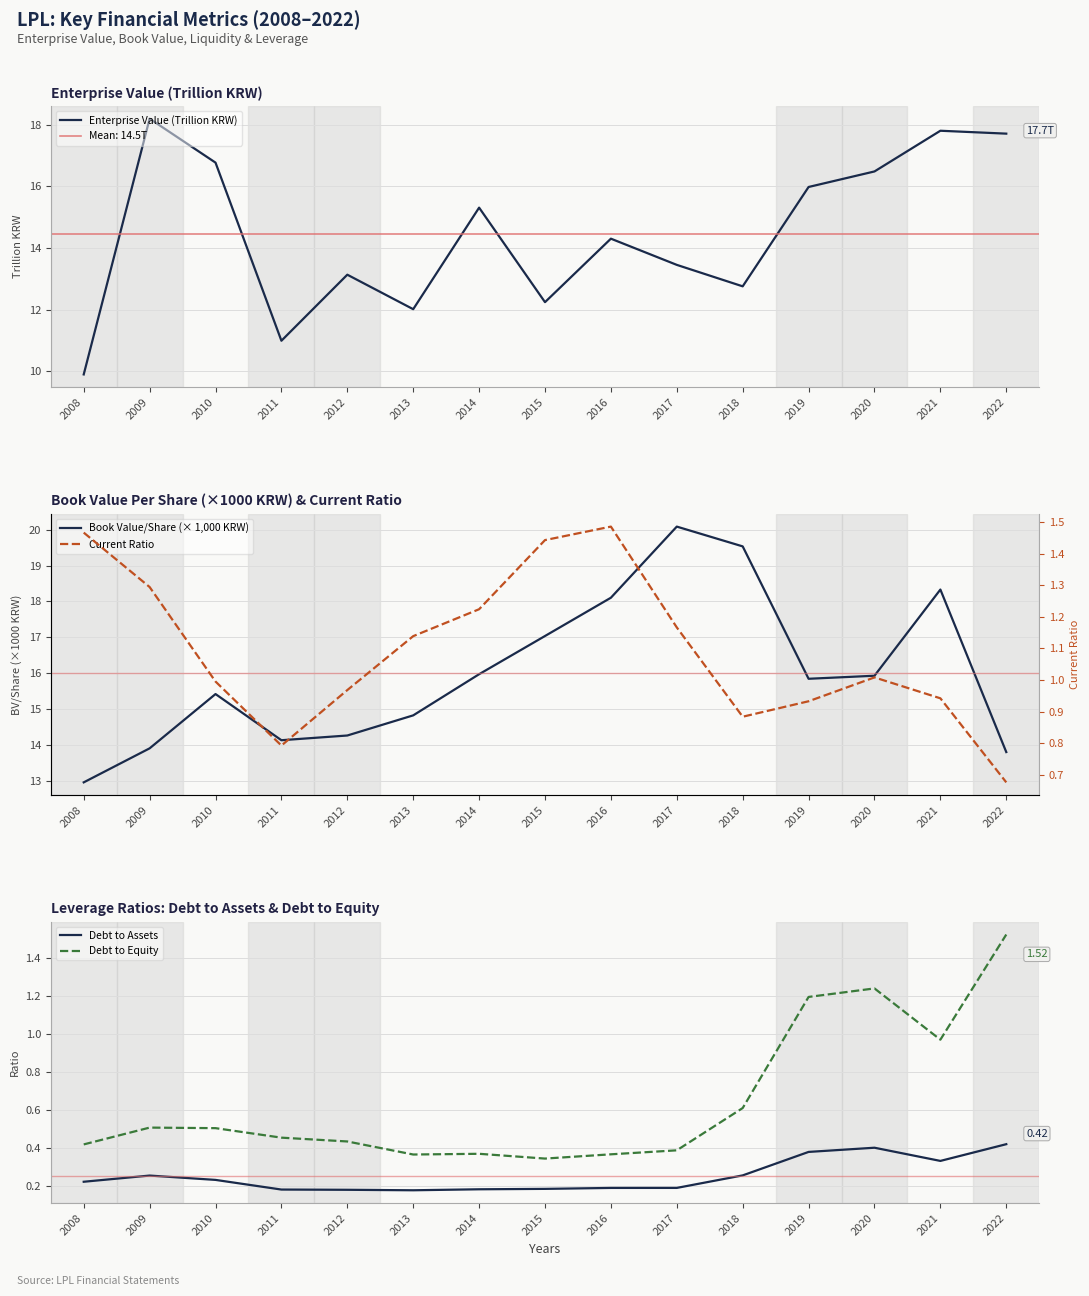

At which category is the sum across all series the highest?

2021